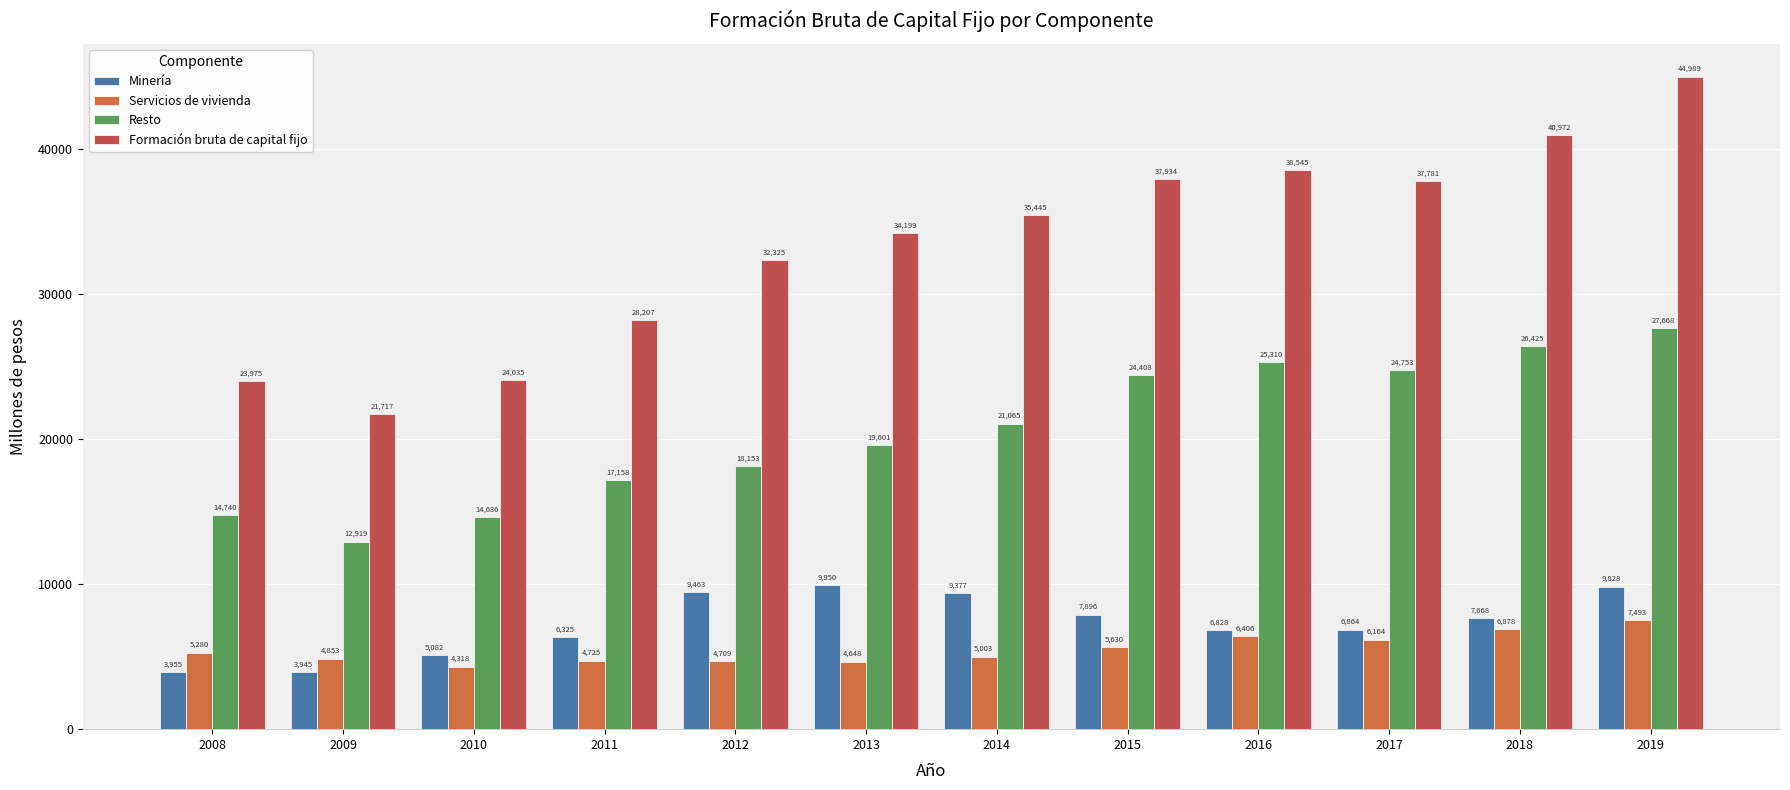

Is the value of Formación bruta de capital fijo at 2010 greater than the value of Resto at 2016?

No